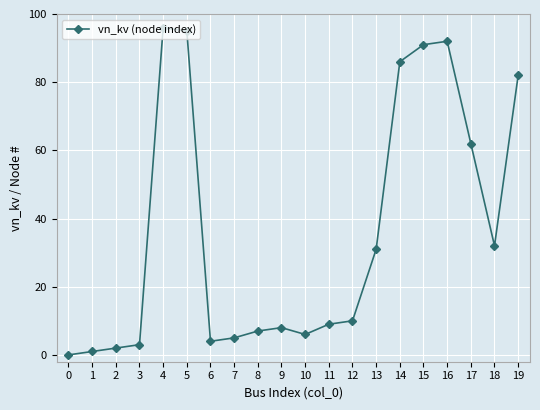

Read the value at 11.

9